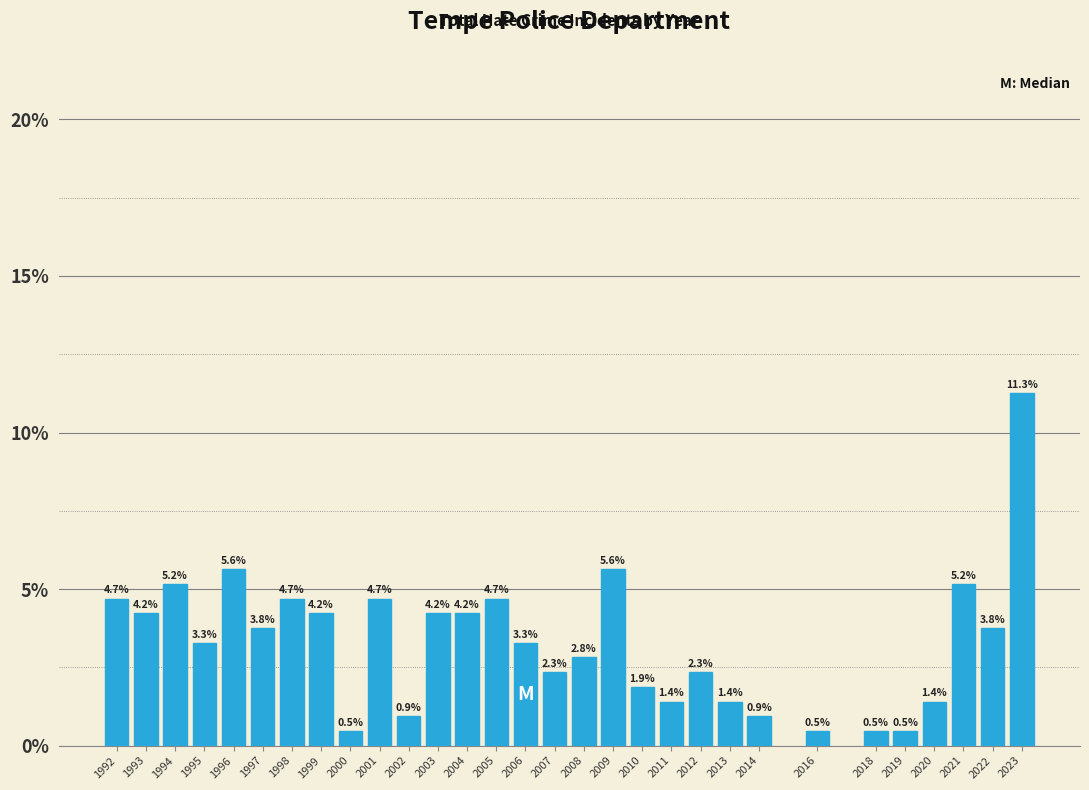

Are the bars horizontal?

No